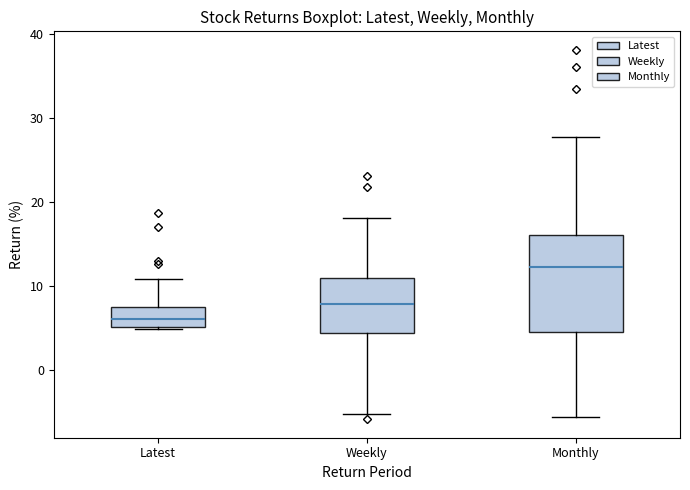

Reading left to right, transcribe this box plot: for each box, give where its median line is, the range the box spans, and where its two whiskers end, as read against the y-axis. The values are not printed on the chart, so give them approximately, as read against the axis.

Latest: median 6, box 5 to 7, whiskers 5 to 11
Weekly: median 8, box 4 to 11, whiskers -5 to 18
Monthly: median 12, box 5 to 16, whiskers -6 to 28